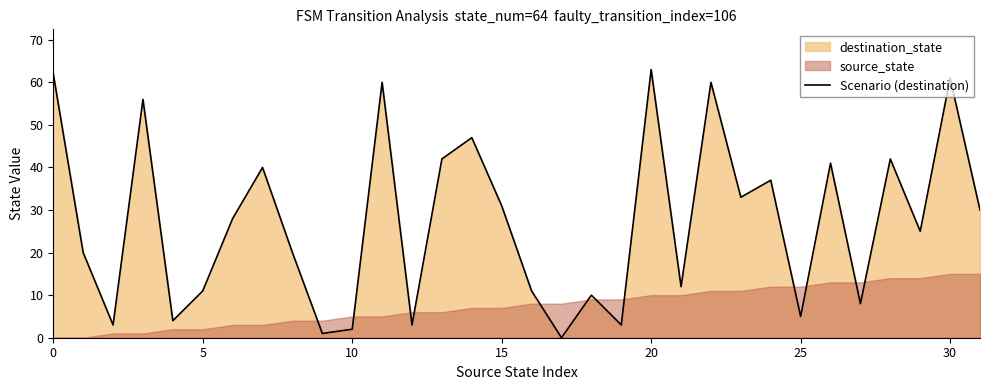

What is the change in value from 27 to 31?

+22